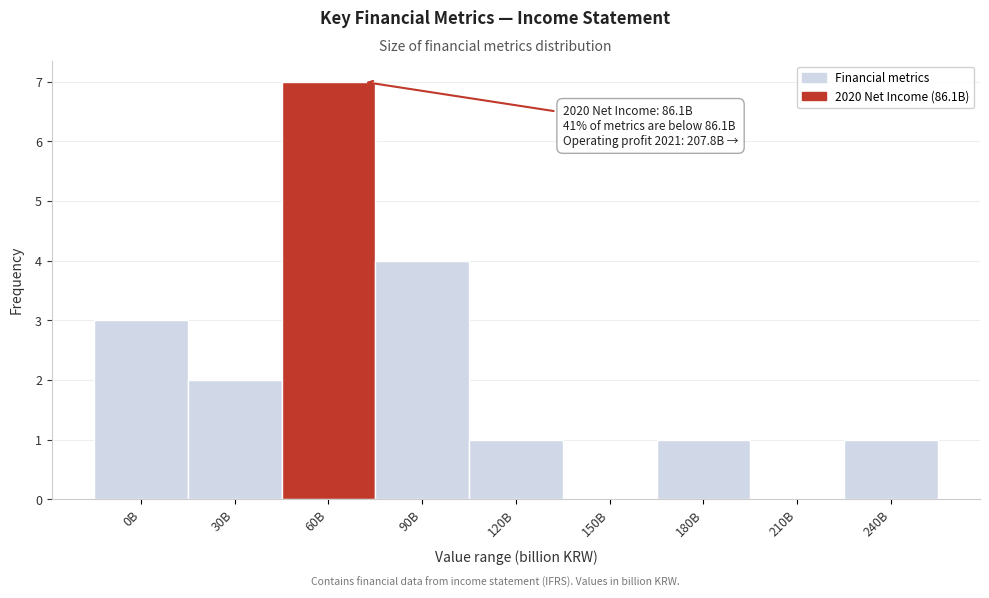

Reading right to left, what are all the values shown in this chart?

240B=1	210B=0	180B=1	150B=0	120B=1	90B=4	60B=7	30B=2	0B=3